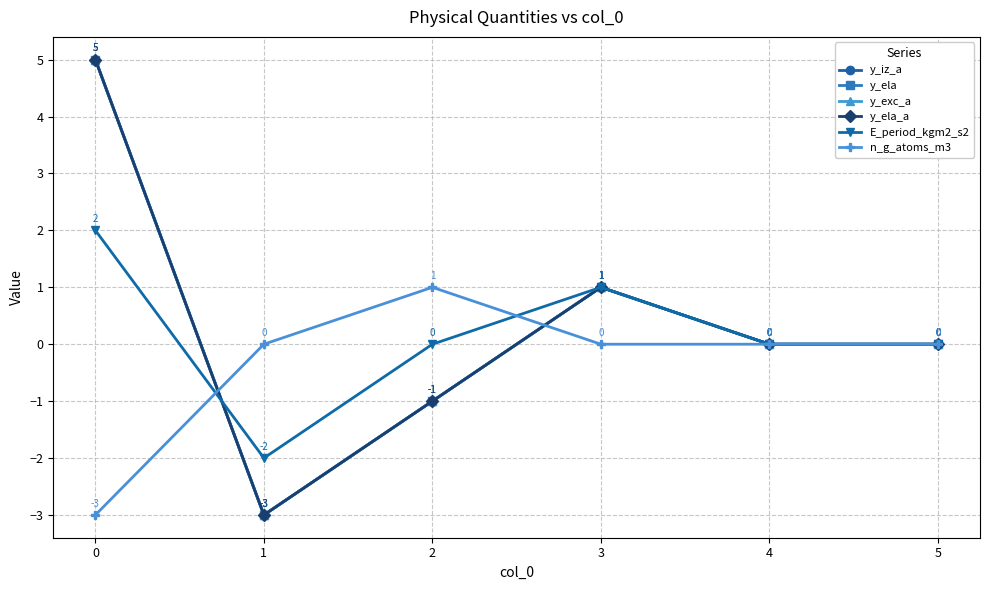

What are all the series names shown in the legend?

y_iz_a, y_ela, y_exc_a, y_ela_a, E_period_kgm2_s2, n_g_atoms_m3